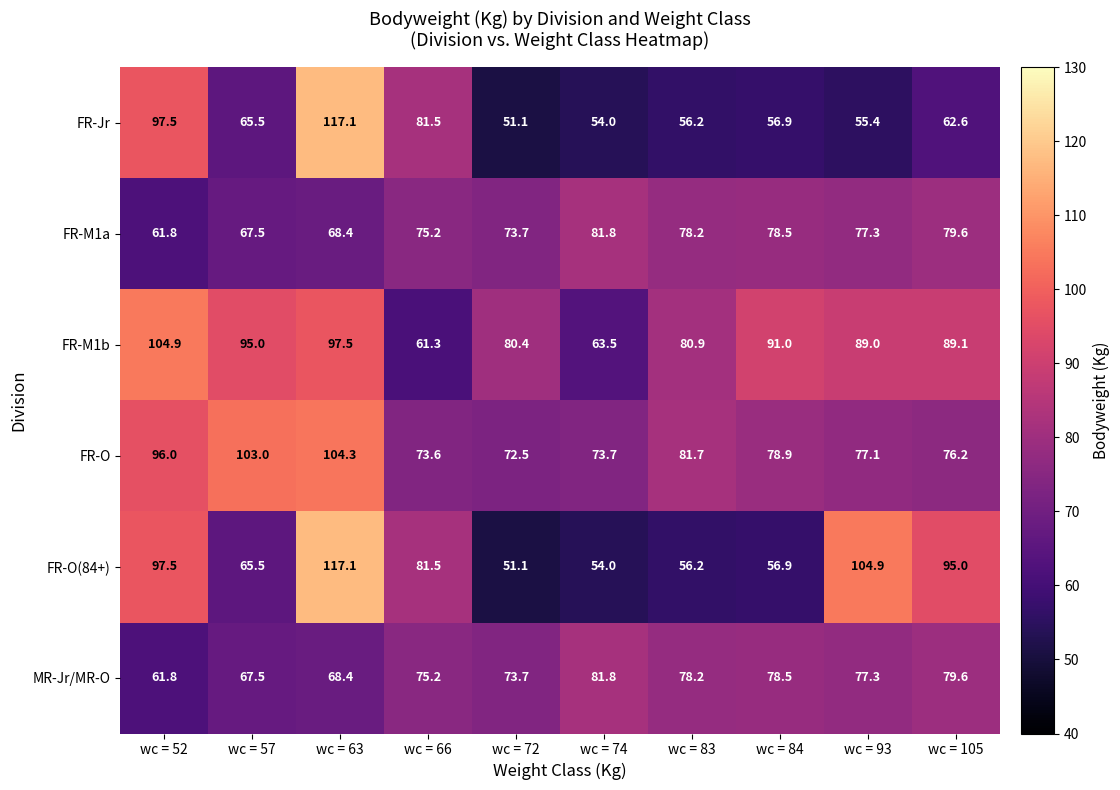

Read the FR-M1b value at wc = 52.

104.9